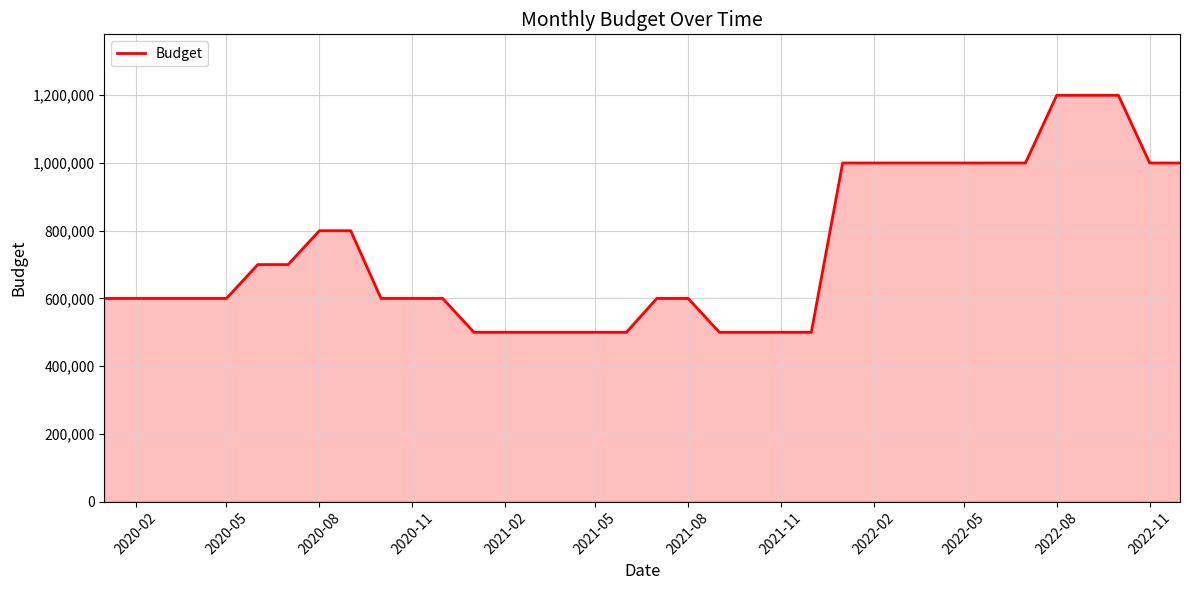

What is the maximum value shown in the chart?

1200000